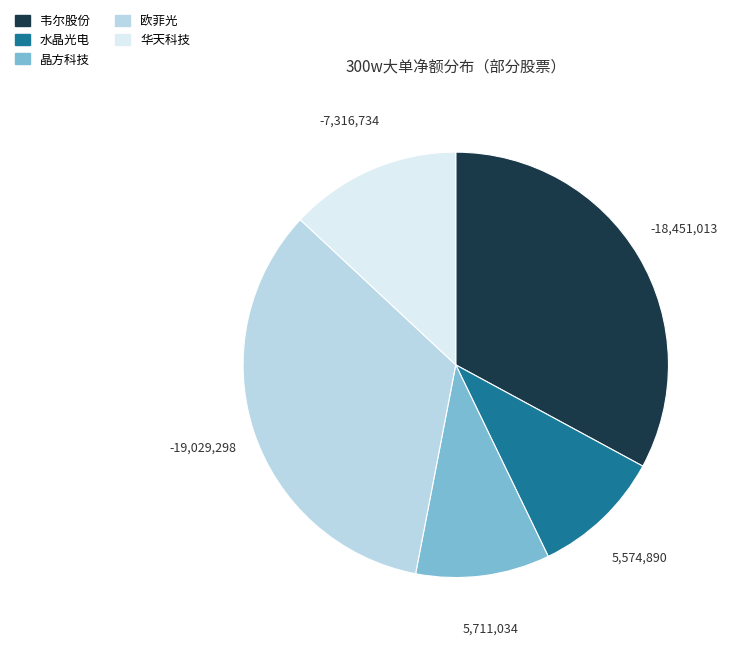

Combined, do 韦尔股份 and 欧菲光 account for over 50%?

Yes